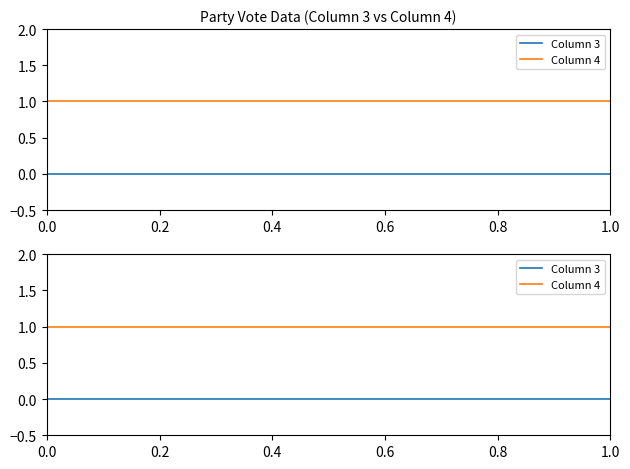

How many lines are shown in the chart?

2